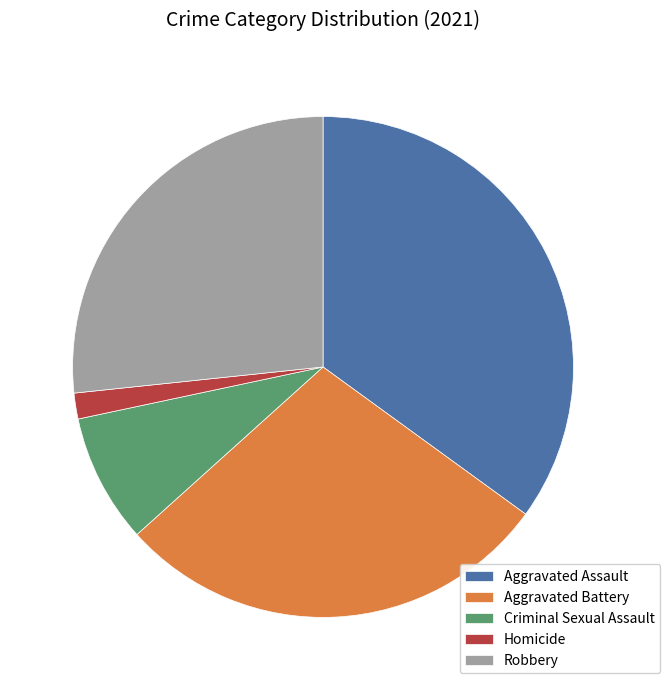

Is Robbery the majority of the pie?

No